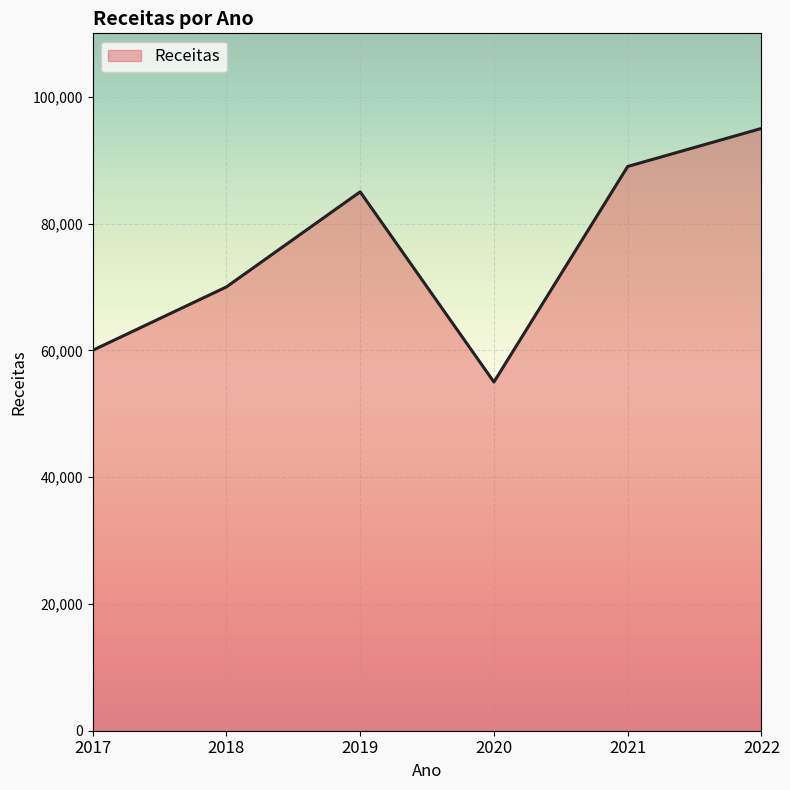

The value at 2020 is 55000. True or false?

True